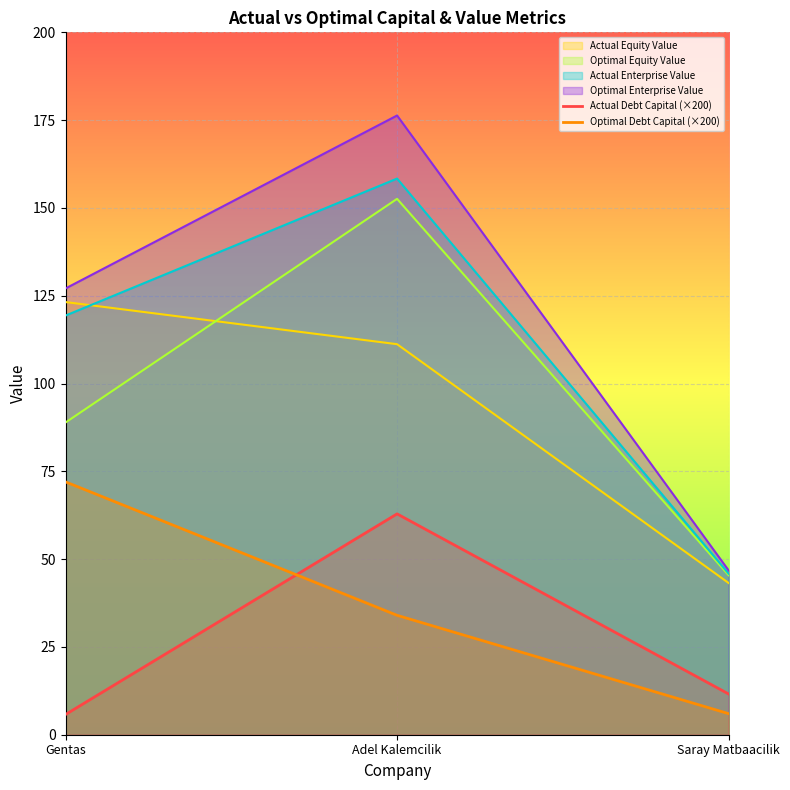

Where does the Optimal Debt Capital (×200) series first go above 34?

Gentas